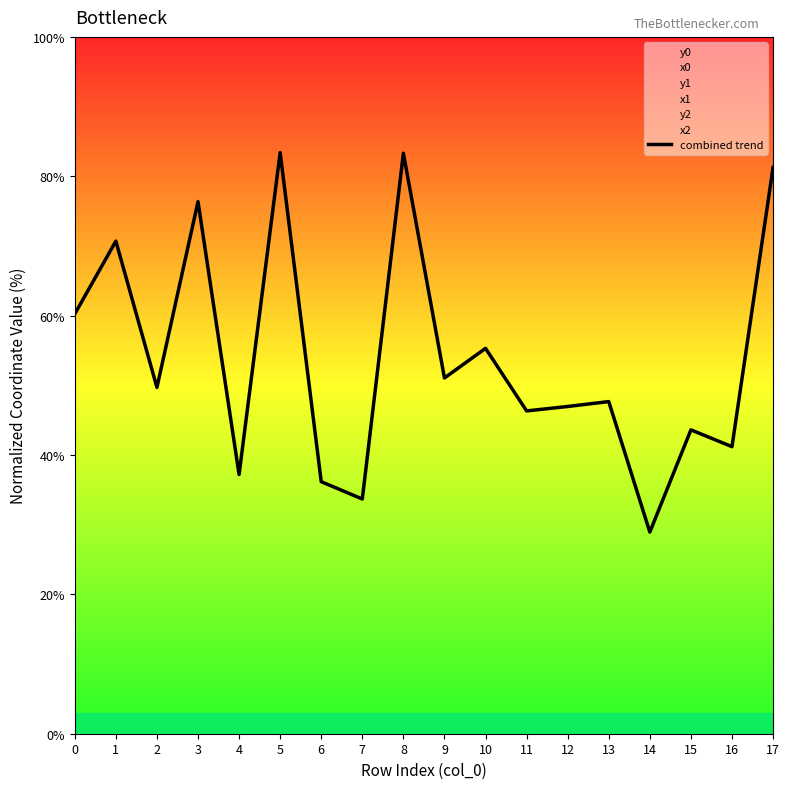

Where is the first local minimum?

2